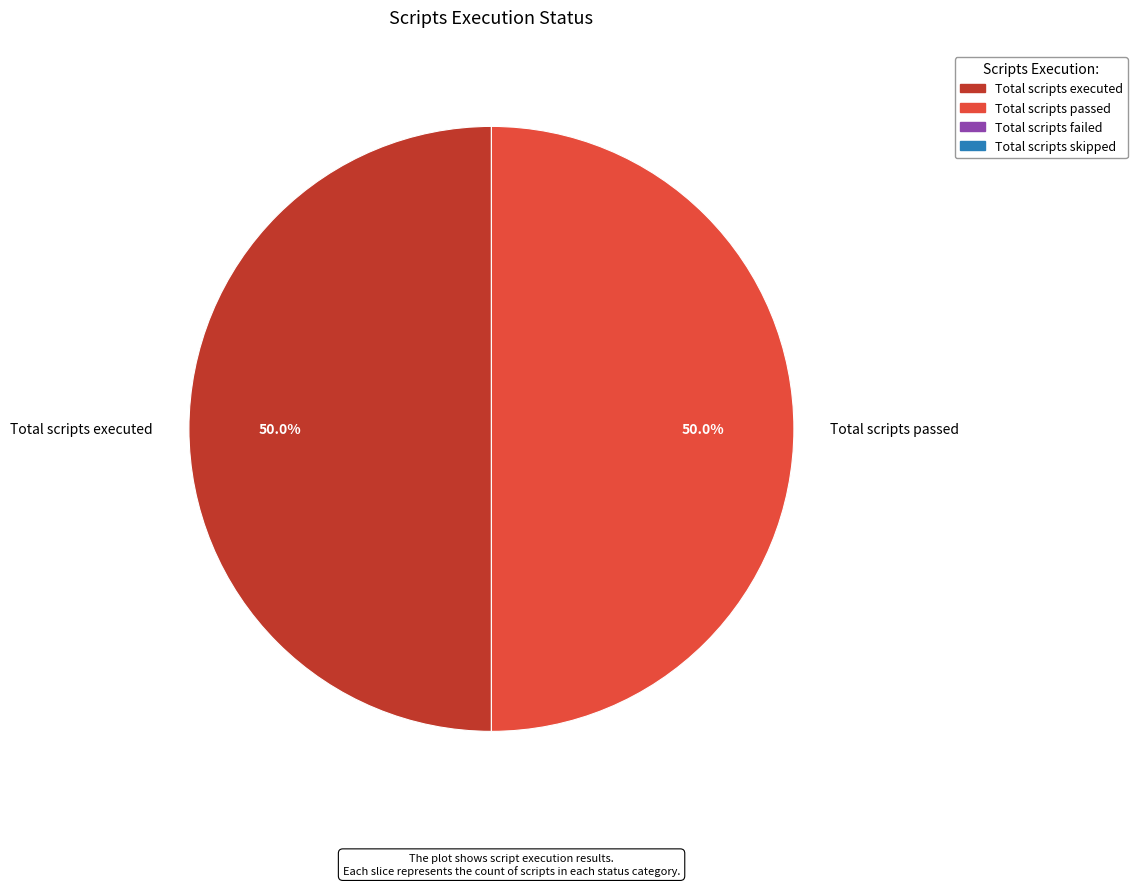

Approximately how many times larger is the value at Total scripts executed compared to Total scripts passed?

1.0